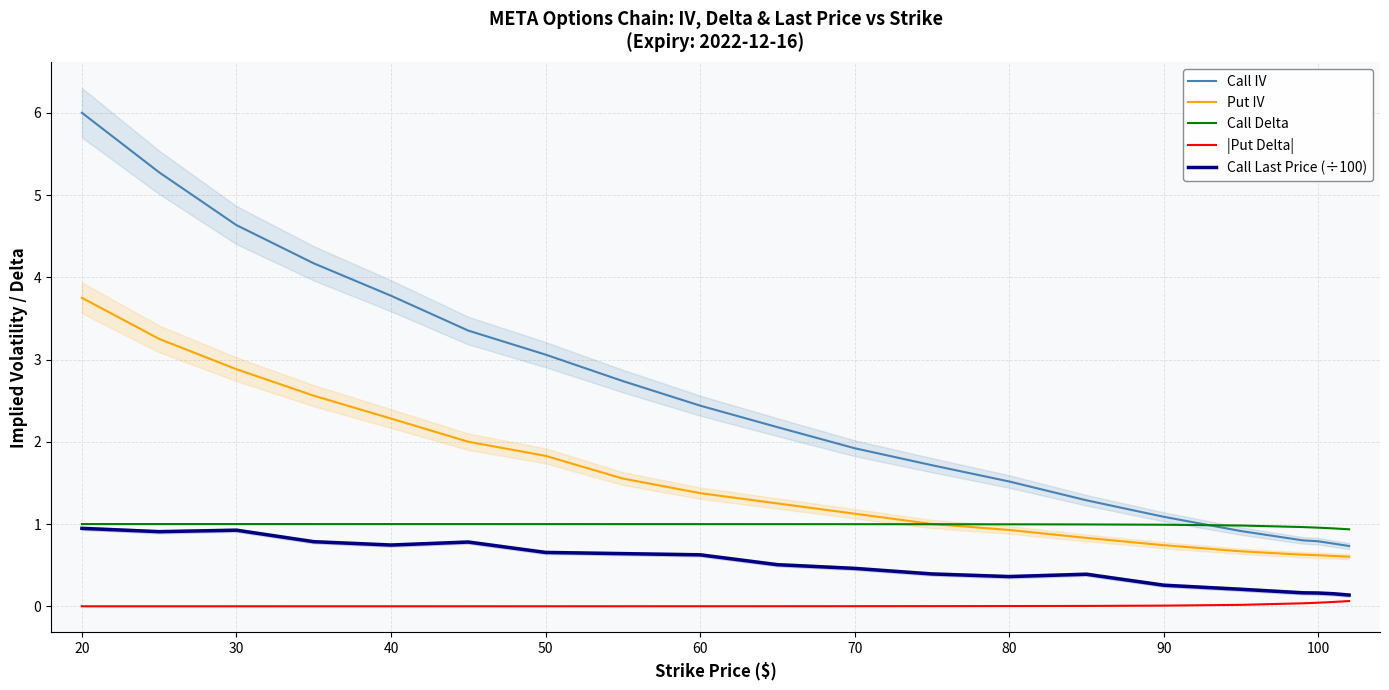

True or false: Put IV has a value of 0.7 at 90.

True